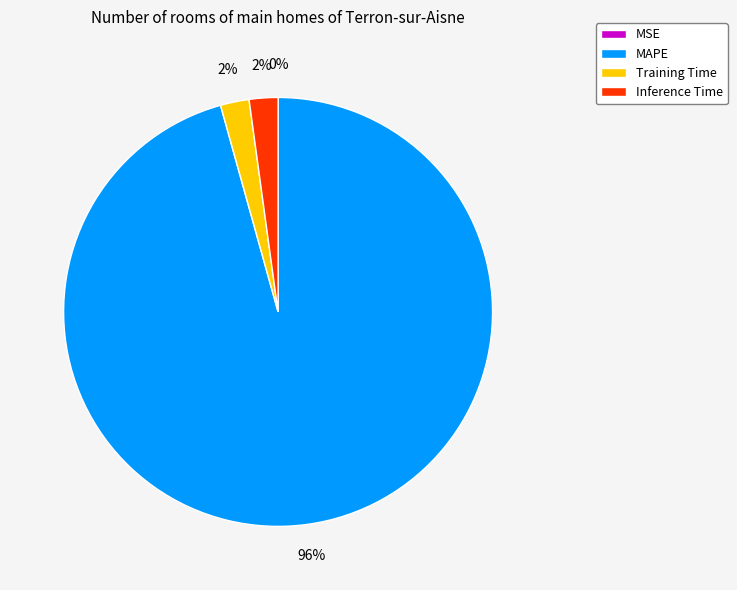

What is the largest slice in the pie chart?

MAPE